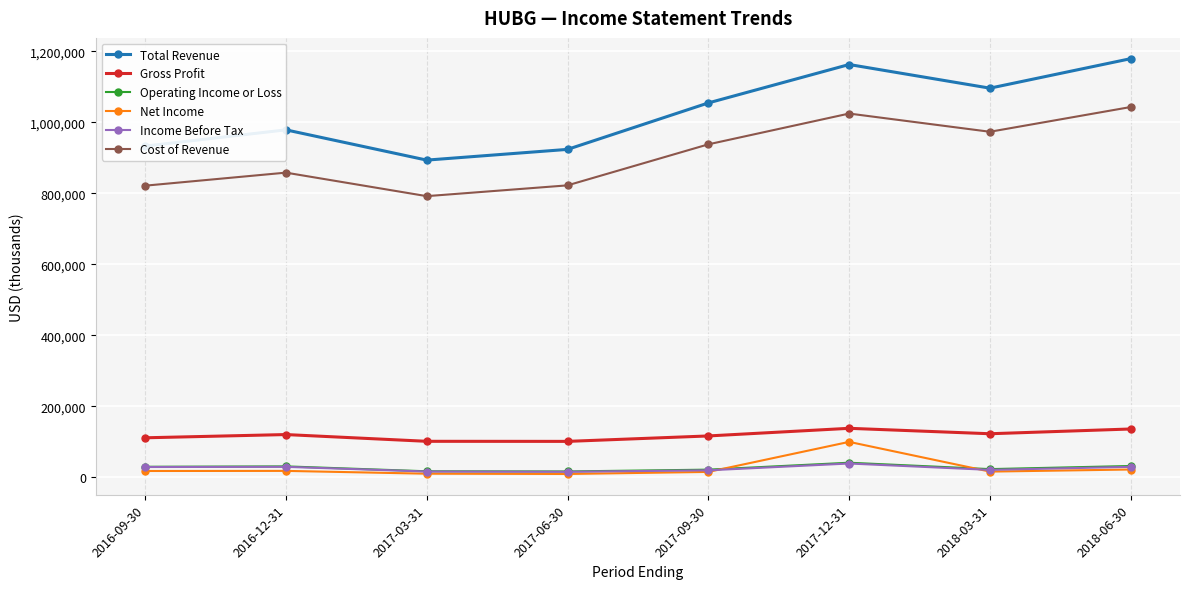

Which series has the widest spread of values?

Total Revenue